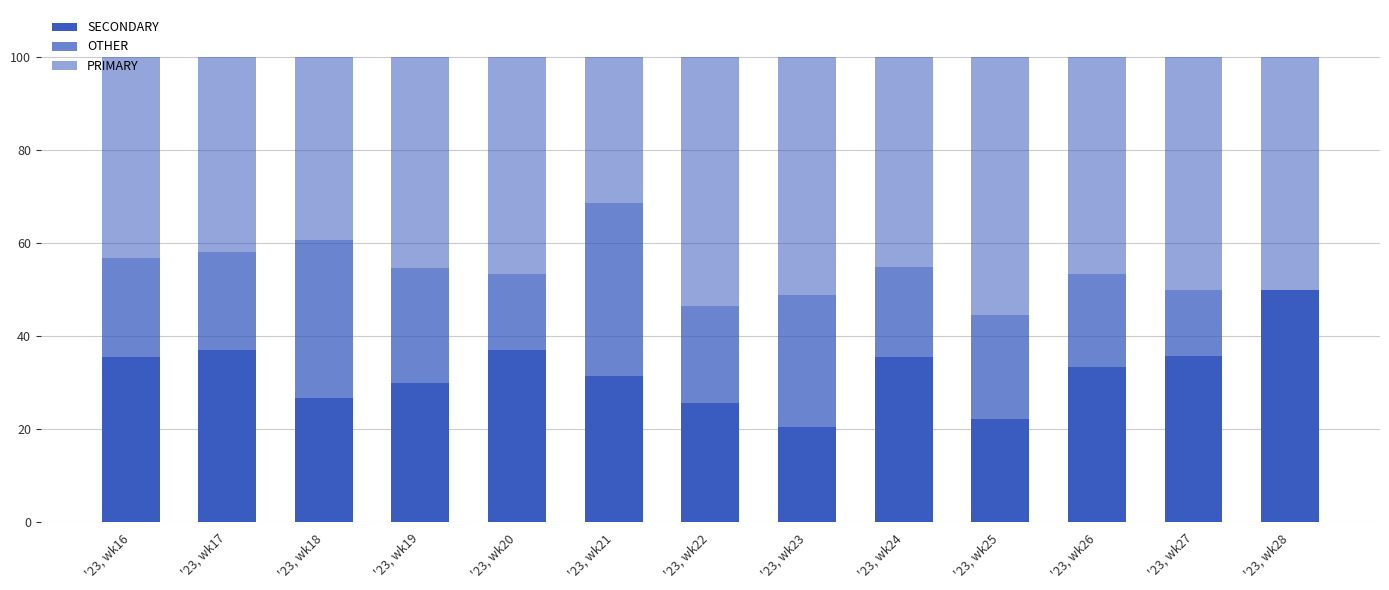

Where does the OTHER series first go above 21?

'23, wk16